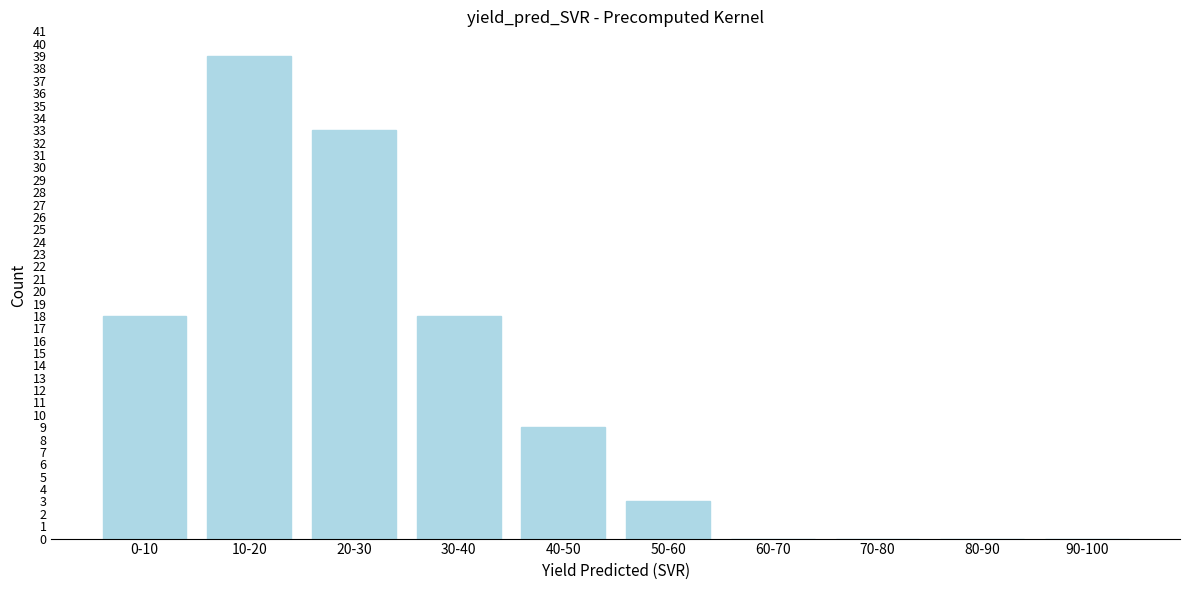

Reading right to left, list all the values displayed in this chart.

90-100=0	80-90=0	70-80=0	60-70=0	50-60=3	40-50=9	30-40=18	20-30=33	10-20=39	0-10=18